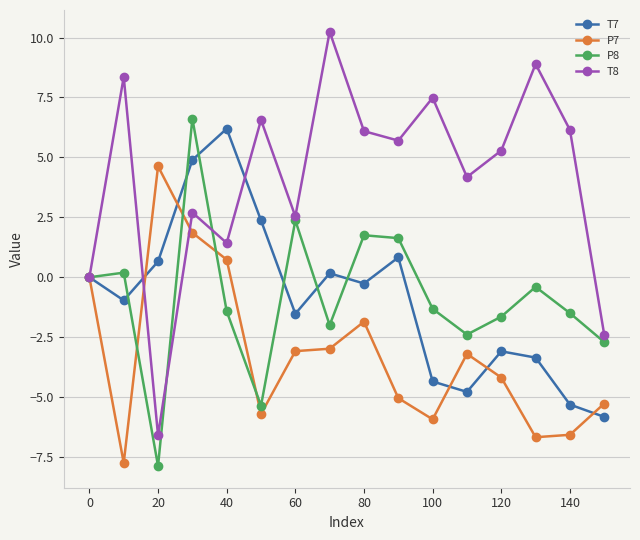

Which series has the widest spread of values?

T8